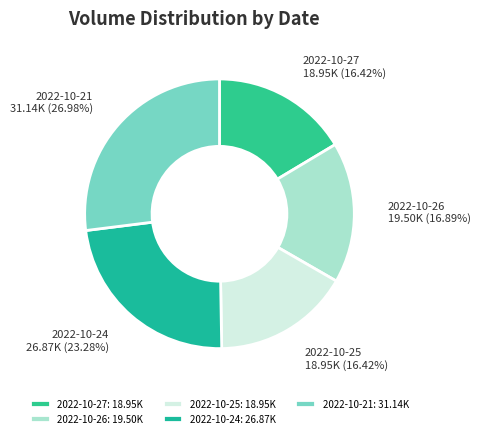

True or false: 2022-10-27 accounts for 27% of the total.

False